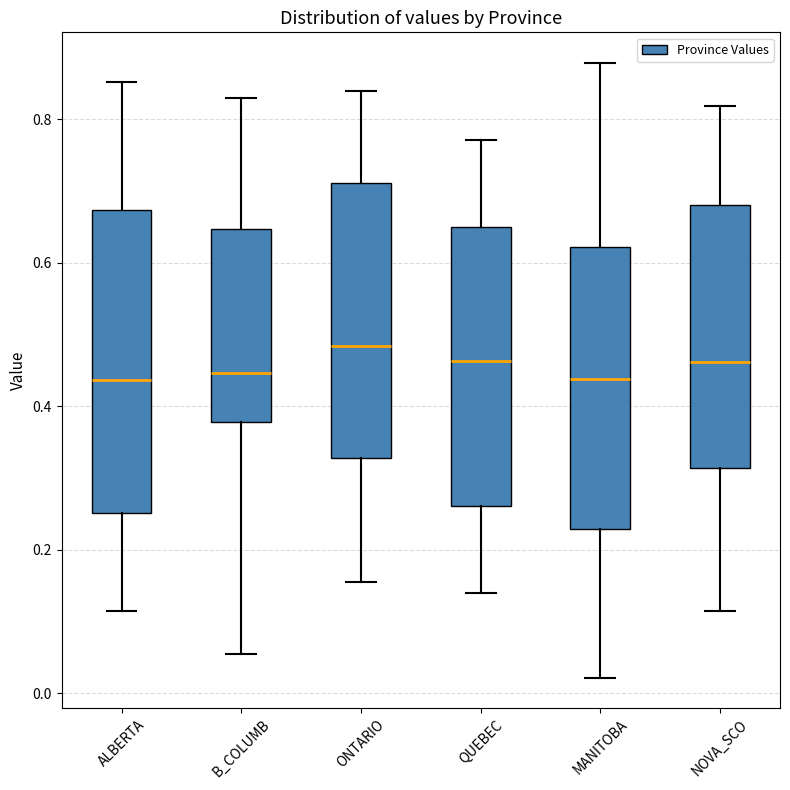

Reading left to right, transcribe this box plot: for each box, give where its median line is, the range the box spans, and where its two whiskers end, as read against the y-axis. The values are not printed on the chart, so give them approximately, as read against the axis.

ALBERTA: median 0.44, box 0.26 to 0.68, whiskers 0.12 to 0.86
B_COLUMB: median 0.44, box 0.38 to 0.64, whiskers 0.06 to 0.82
ONTARIO: median 0.48, box 0.32 to 0.72, whiskers 0.16 to 0.84
QUEBEC: median 0.46, box 0.26 to 0.64, whiskers 0.14 to 0.78
MANITOBA: median 0.44, box 0.22 to 0.62, whiskers 0.02 to 0.88
NOVA_SCO: median 0.46, box 0.32 to 0.68, whiskers 0.12 to 0.82